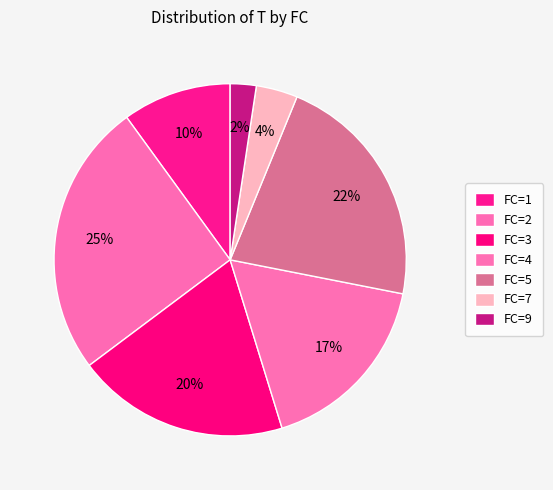

How many segments does this pie chart have?

7